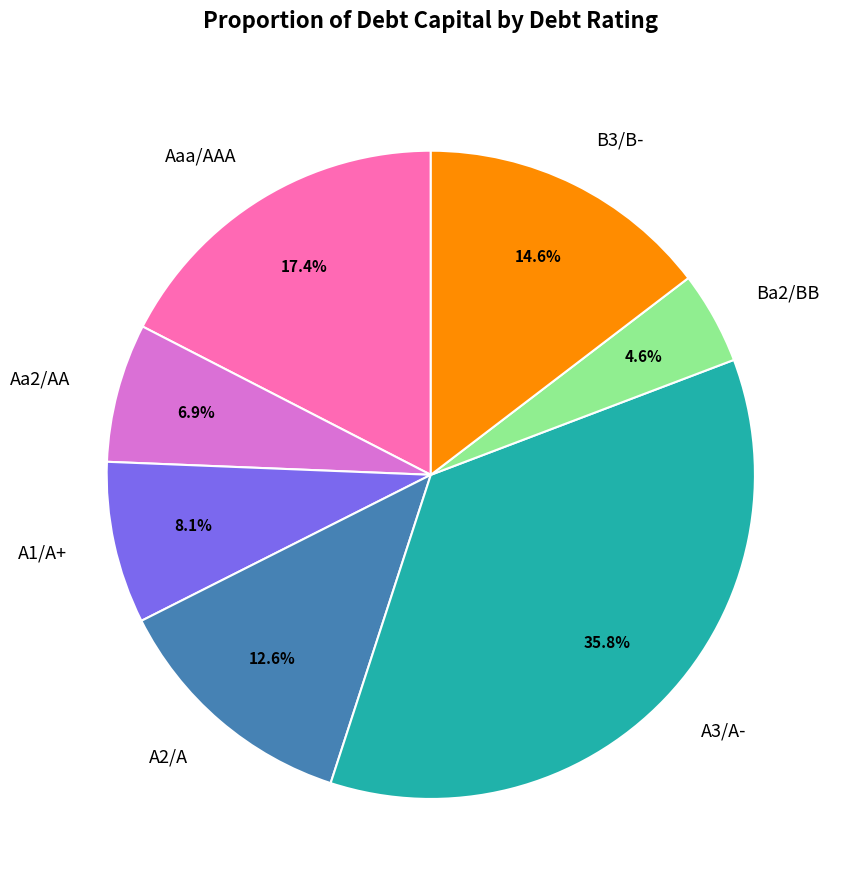

Count the number of slices in the pie.

7